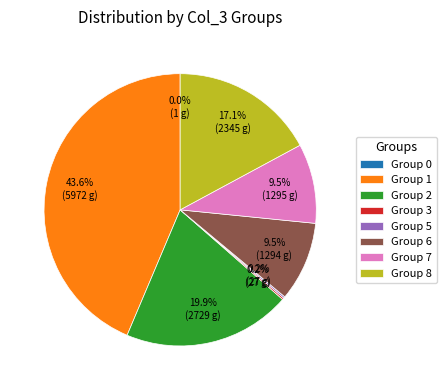

Between Group 7 and Group 8, which is larger?

Group 8